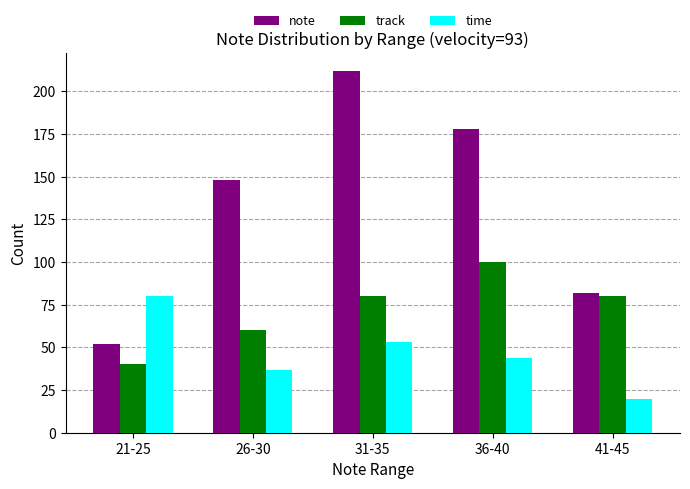

What is the greatest value displayed?

212